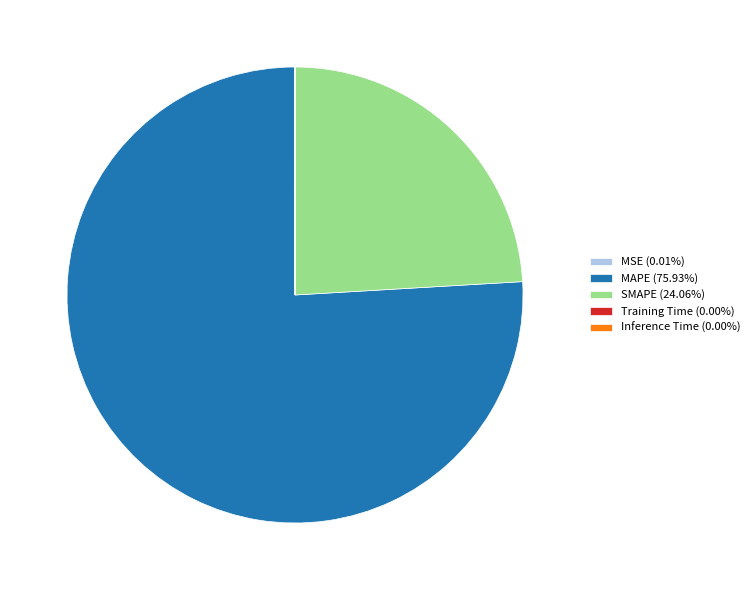

Does SMAPE (24.06%) represent more than half of the total?

No